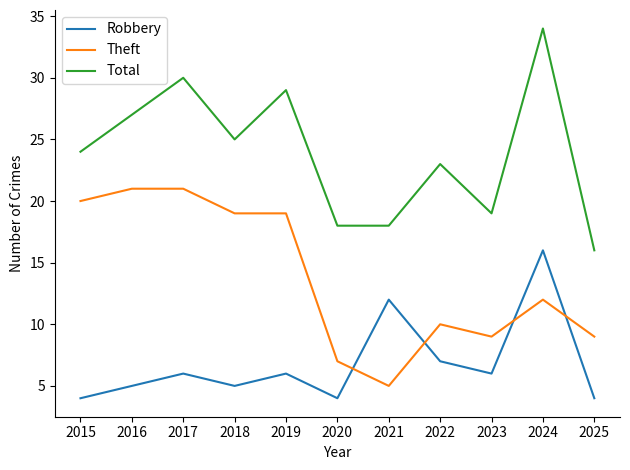

Is it true that Theft equals 11 at 2019?

False